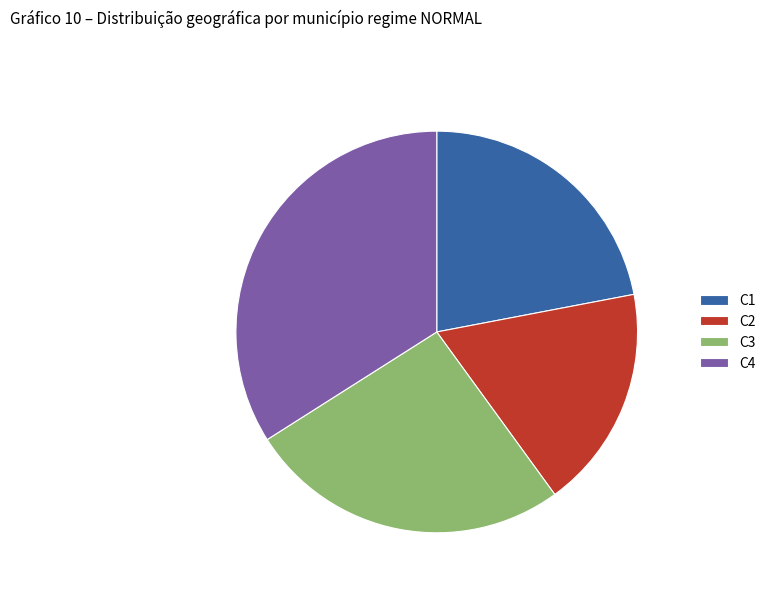

Between C3 and C2, which is larger?

C3